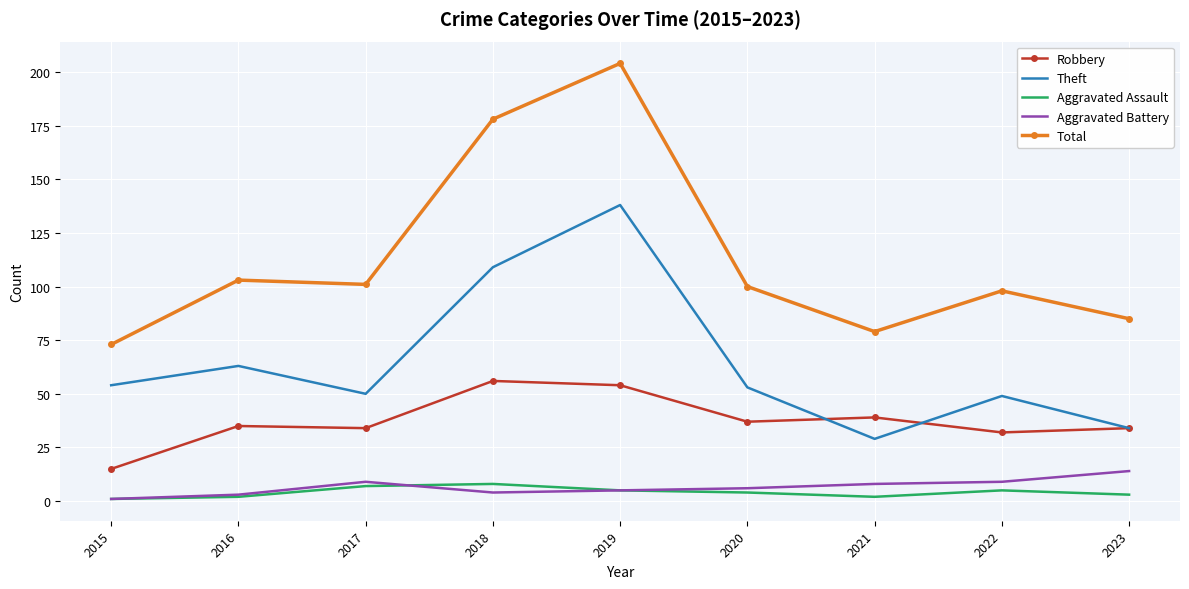

At which label does Aggravated Battery reach its peak?

2023